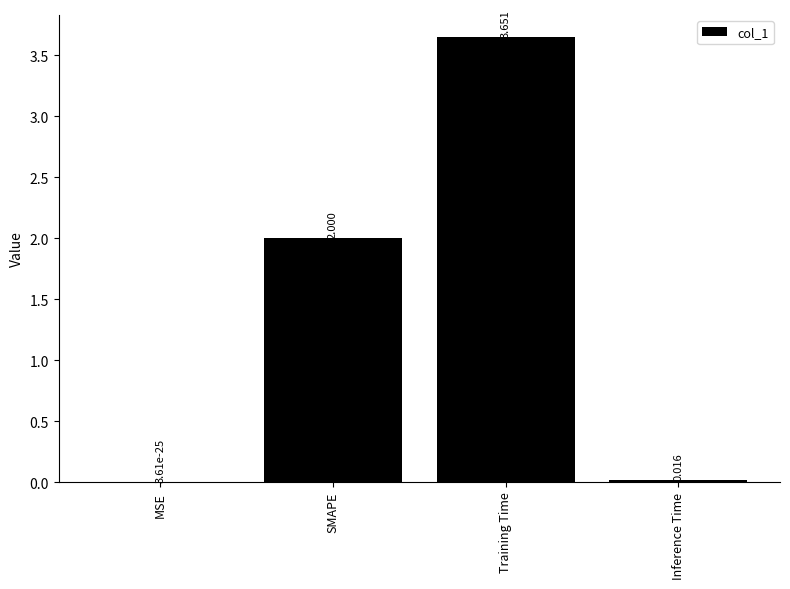

At which label is the value closest to 1?

Inference Time